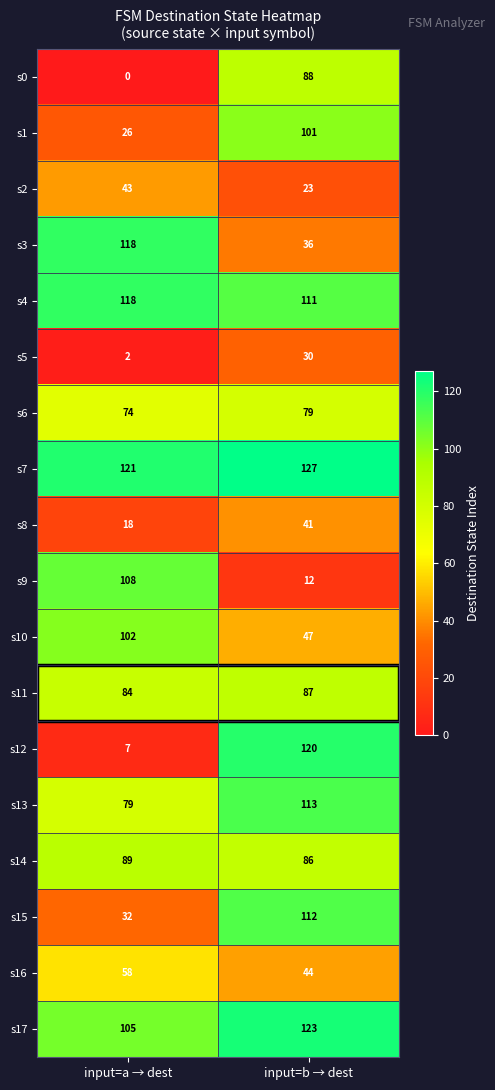

True or false: s14 has a value of 86 at input=b → dest.

True